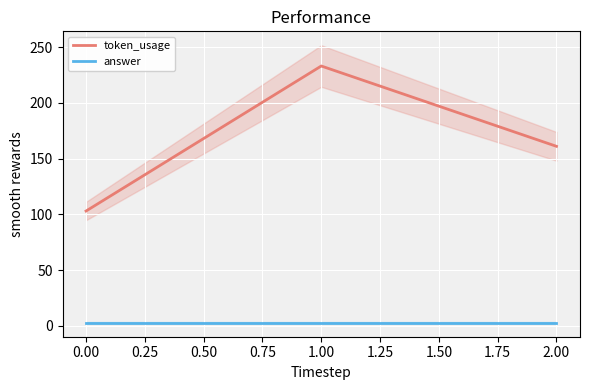

At how many categories does at least one series exceed 177?

1